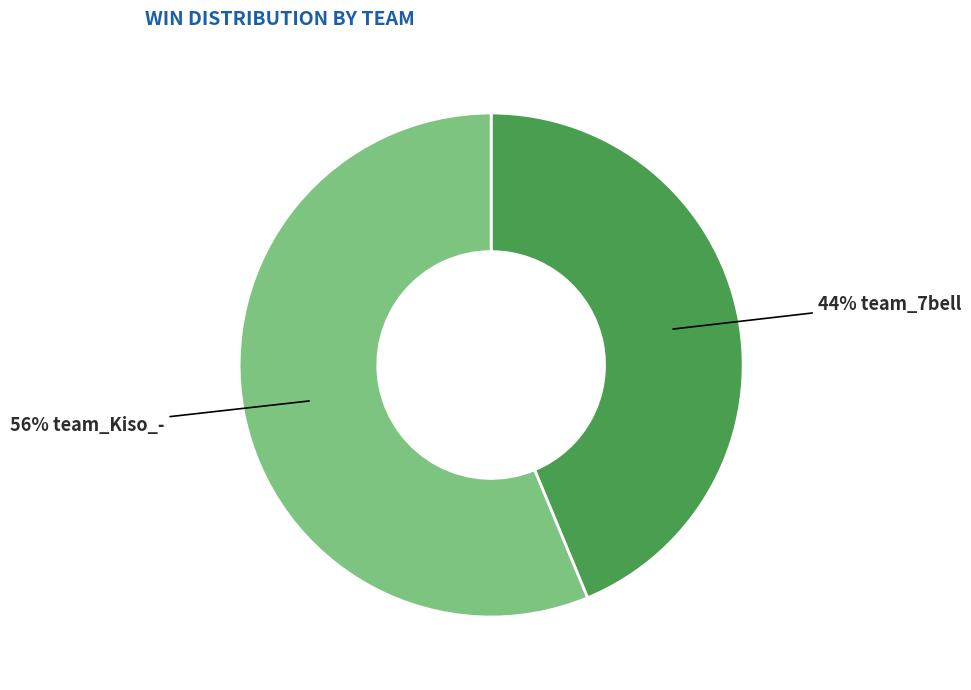

Is there a majority slice in this chart?

Yes